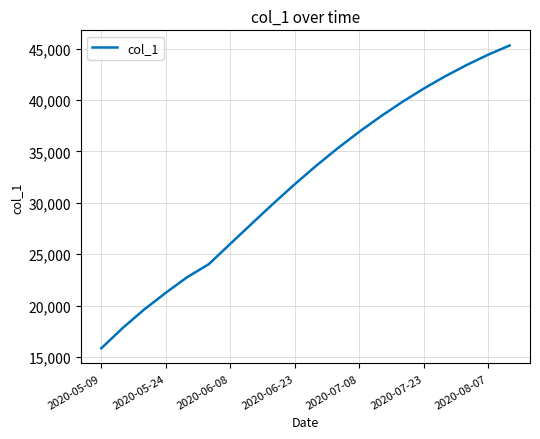

What is the greatest value displayed?

45300.0